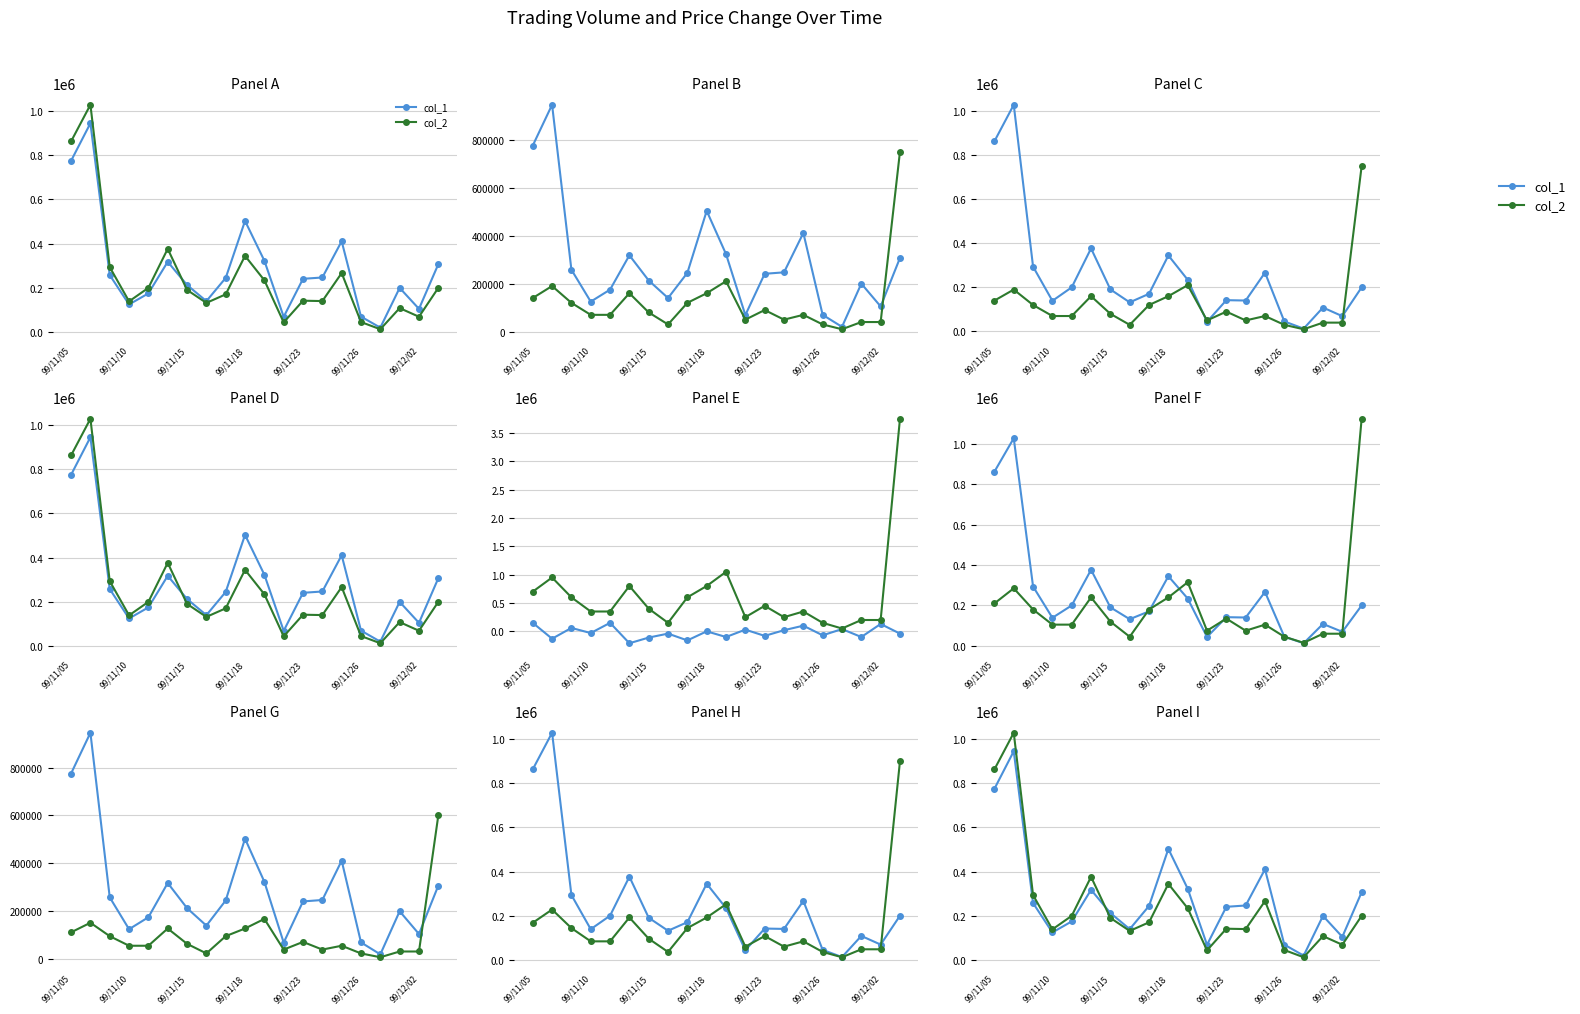

True or false: col_2 has more than 2 interior local peaks.

True